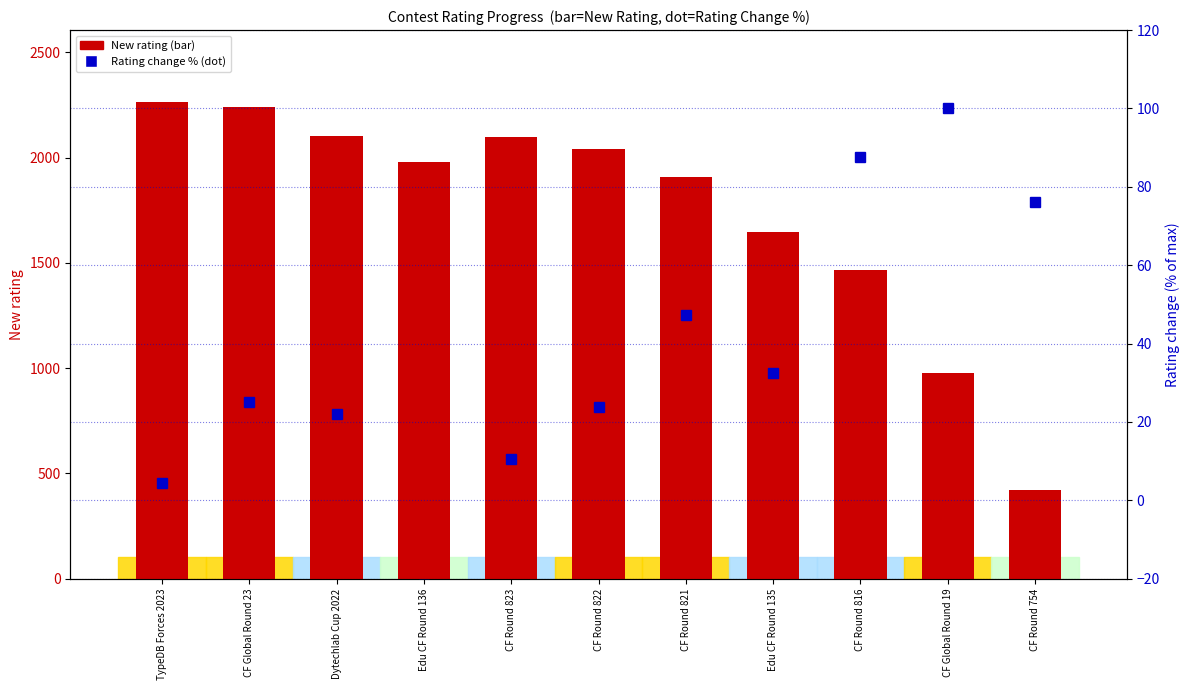

Rank the series at Edu CF Round 135 from lowest to highest value.

Rating change (normalised %), New rating